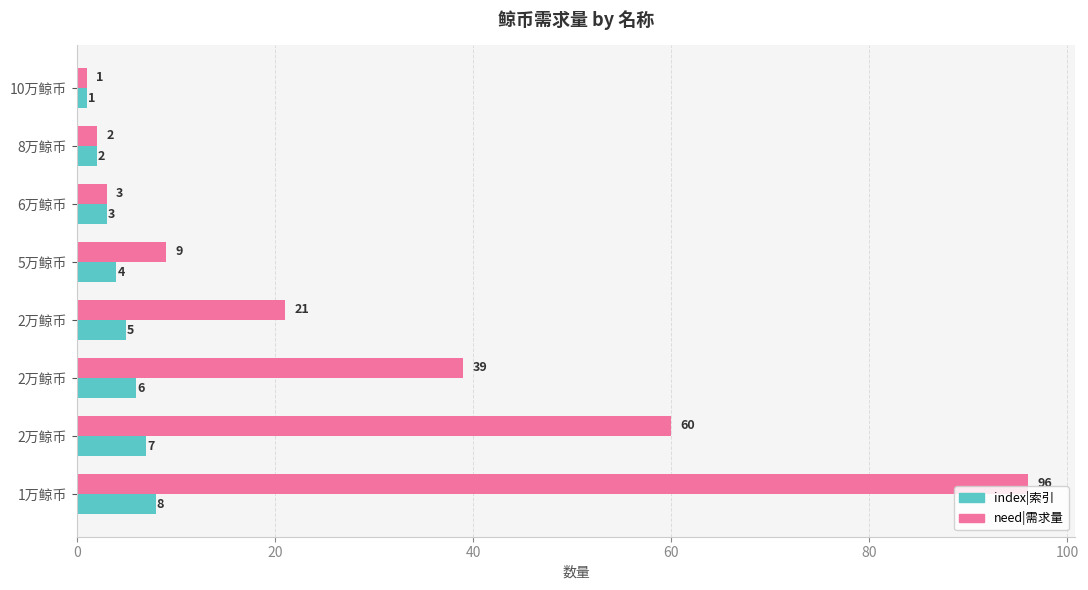

List the series in order of their peak value, highest first.

need|需求量, index|索引